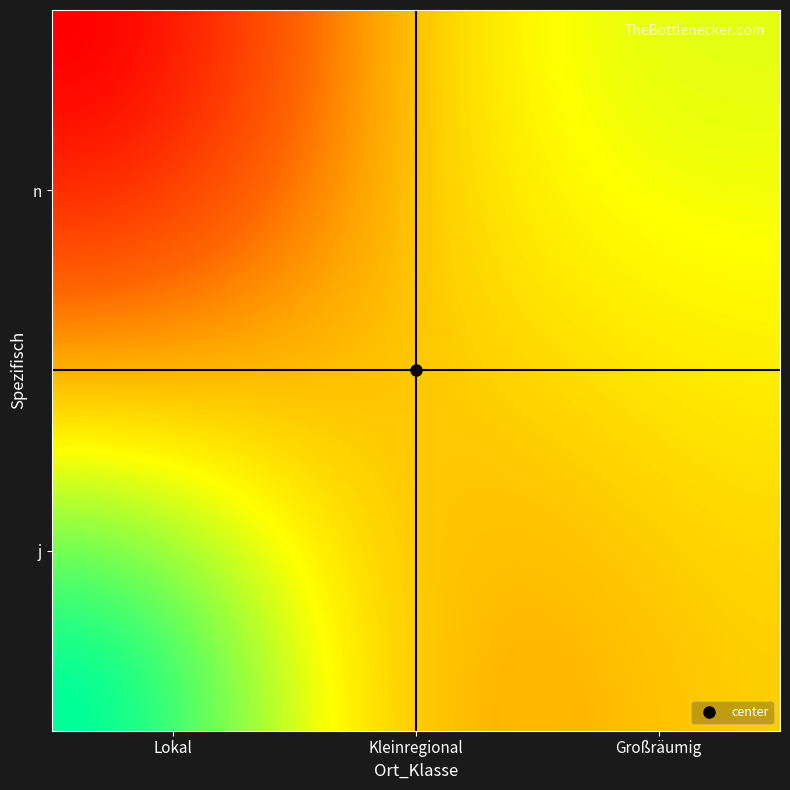

Reading left to right, what are all the values shown in this chart?

Lokal: 47.4	46.9
Kleinregional: -1.0	46.7
Großräumig: -1.0	46.8